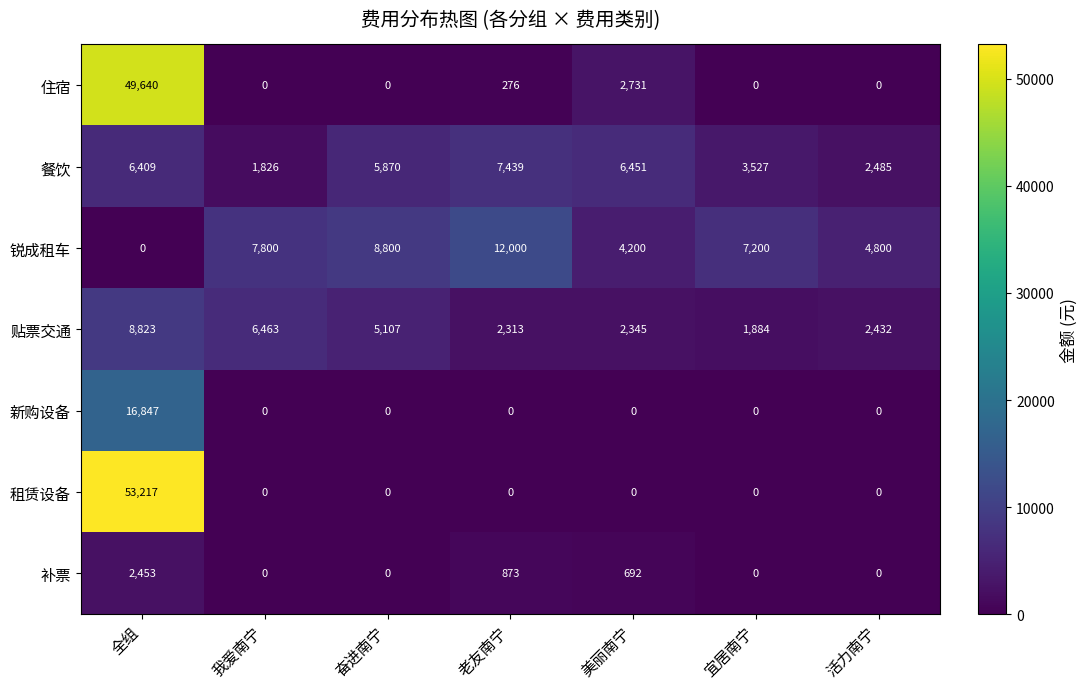

How many positive values does the 补票 series have?

3